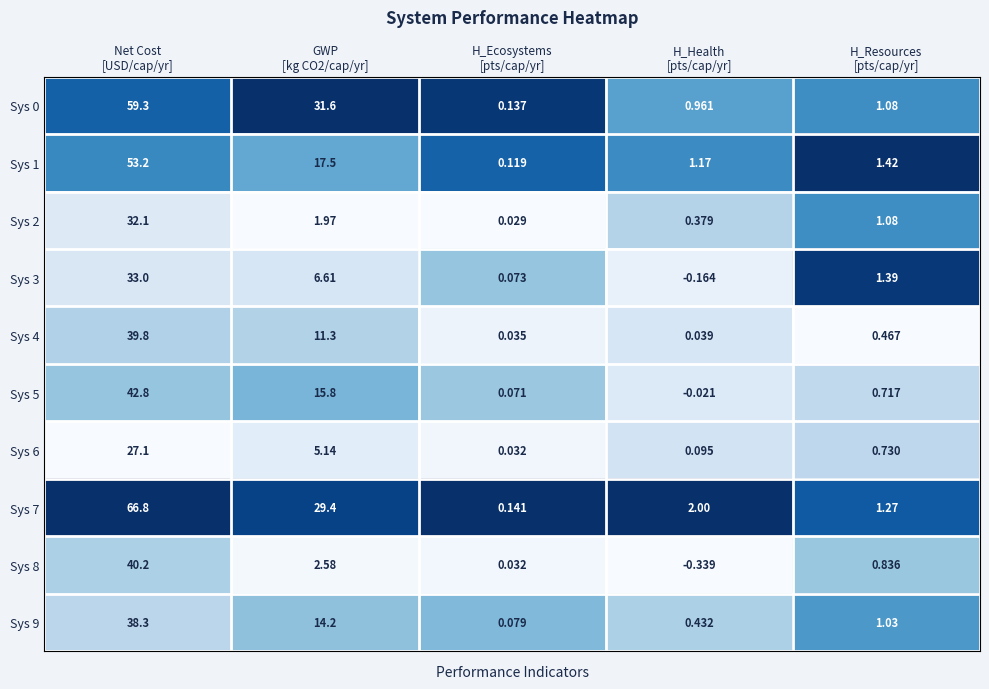

At how many categories does at least one series exceed 0?

5